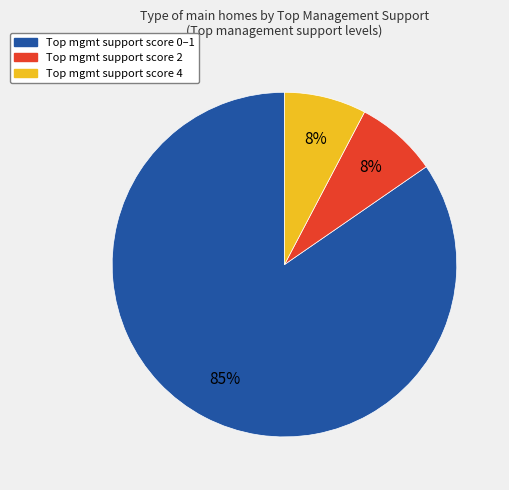

To the nearest percent, what is the average slice percentage?

33%